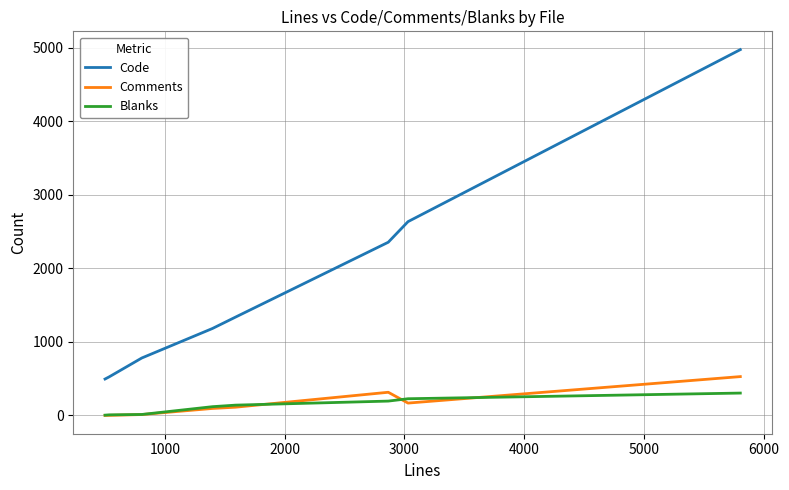

How many values in the Comments series are below 112?

4